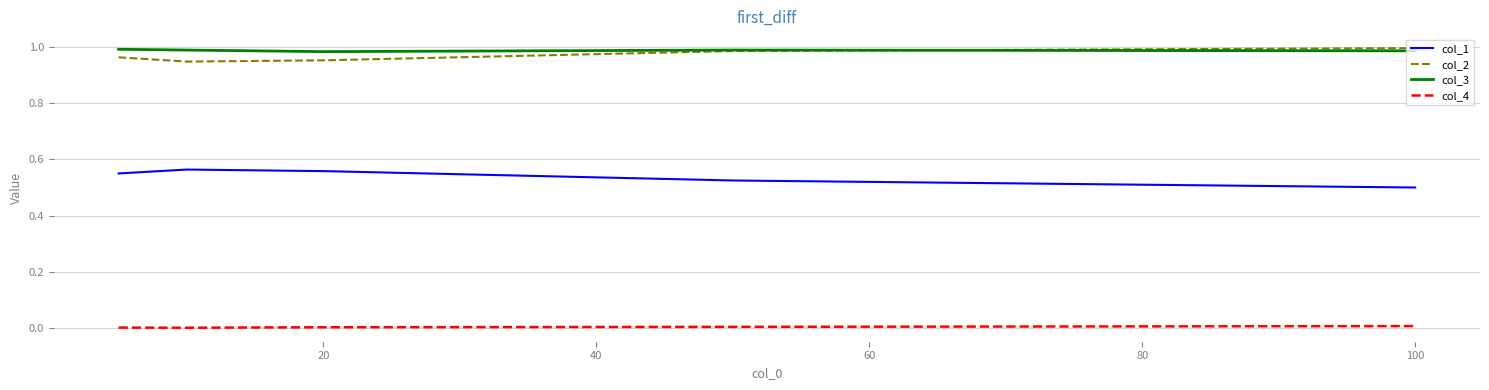

True or false: col_2 and col_1 intersect in this chart.

False